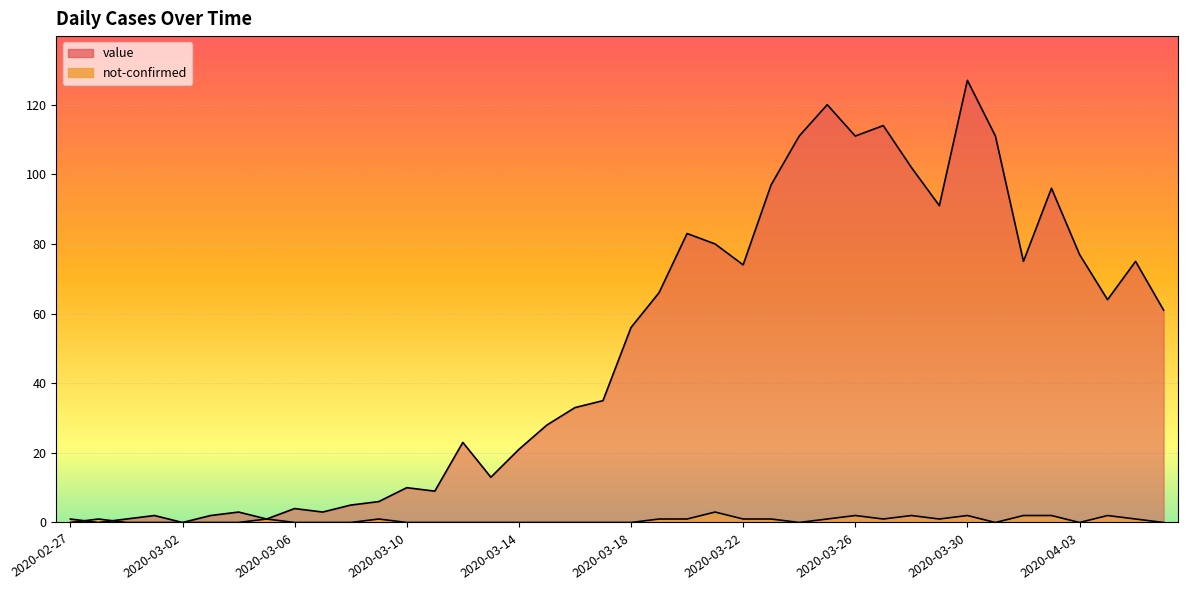

Read the value value at 2020-03-04.

3